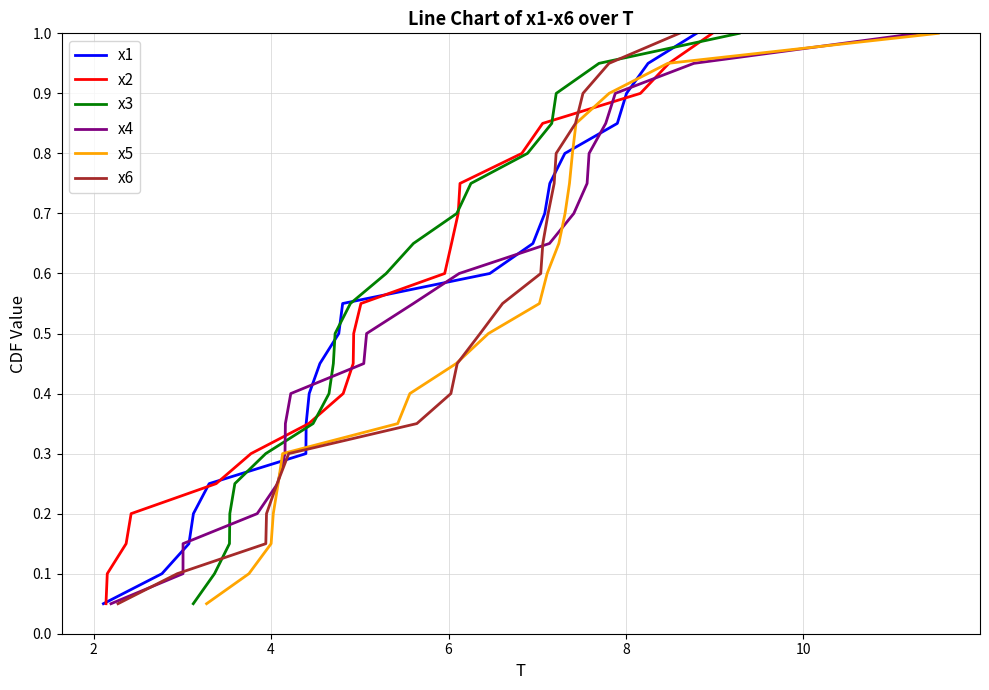

What is the total value across all series at 2?

0.6